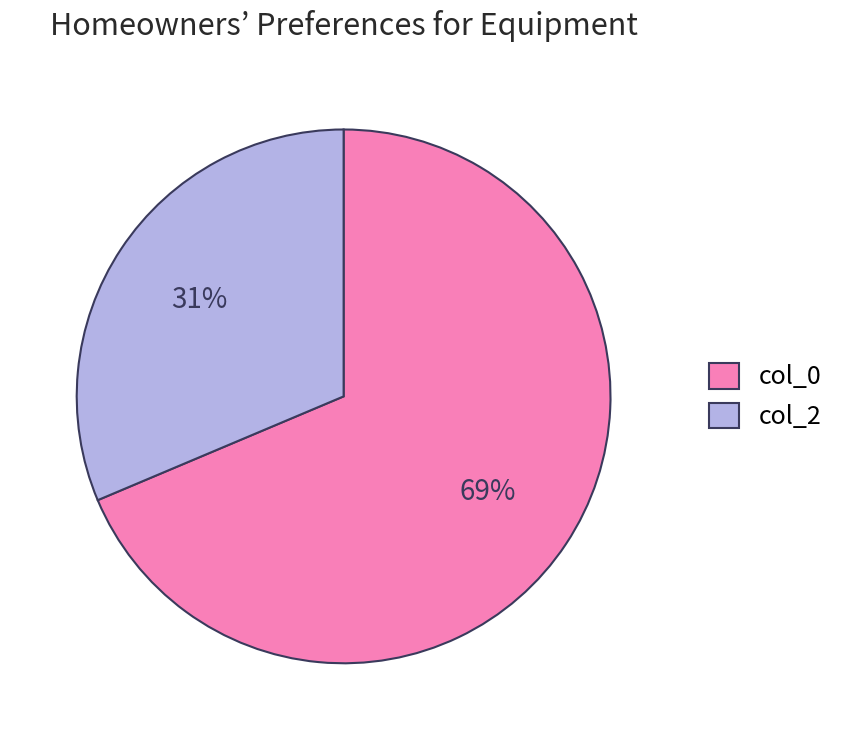

What percentage is the col_2 slice, to the nearest percent?

31%